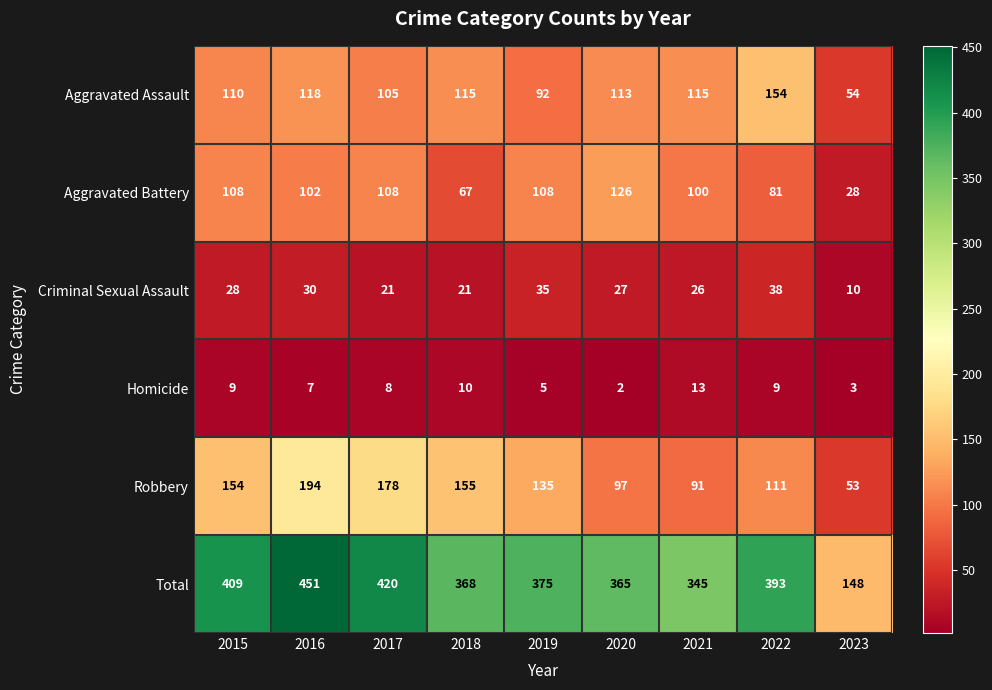

What is the average value of the Total series?

364